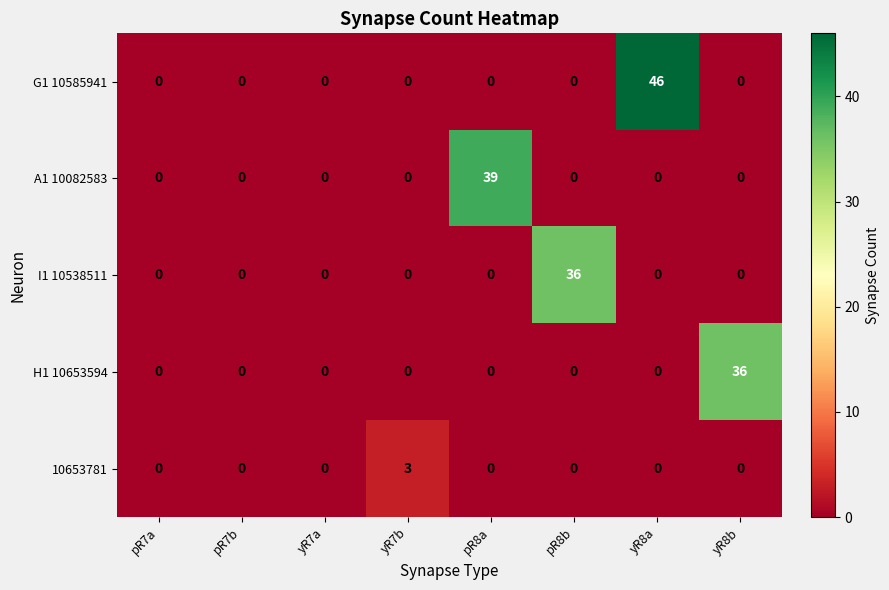

Which series has the largest total across all categories?

G1 10585941